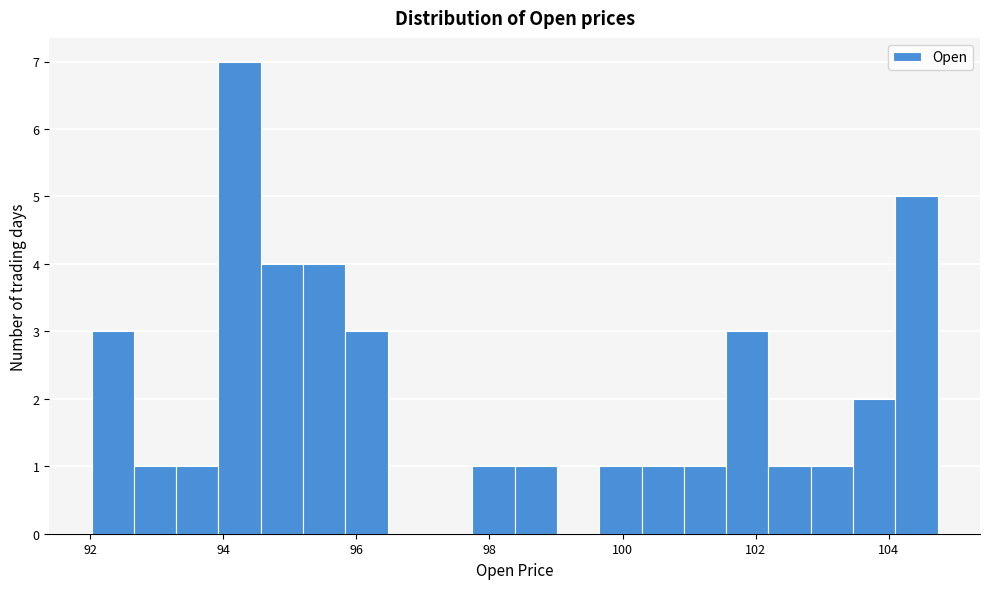

Around what value on the x-axis is the tallest bar? Give the approximate position of its centre, as read against the axis.

94.2